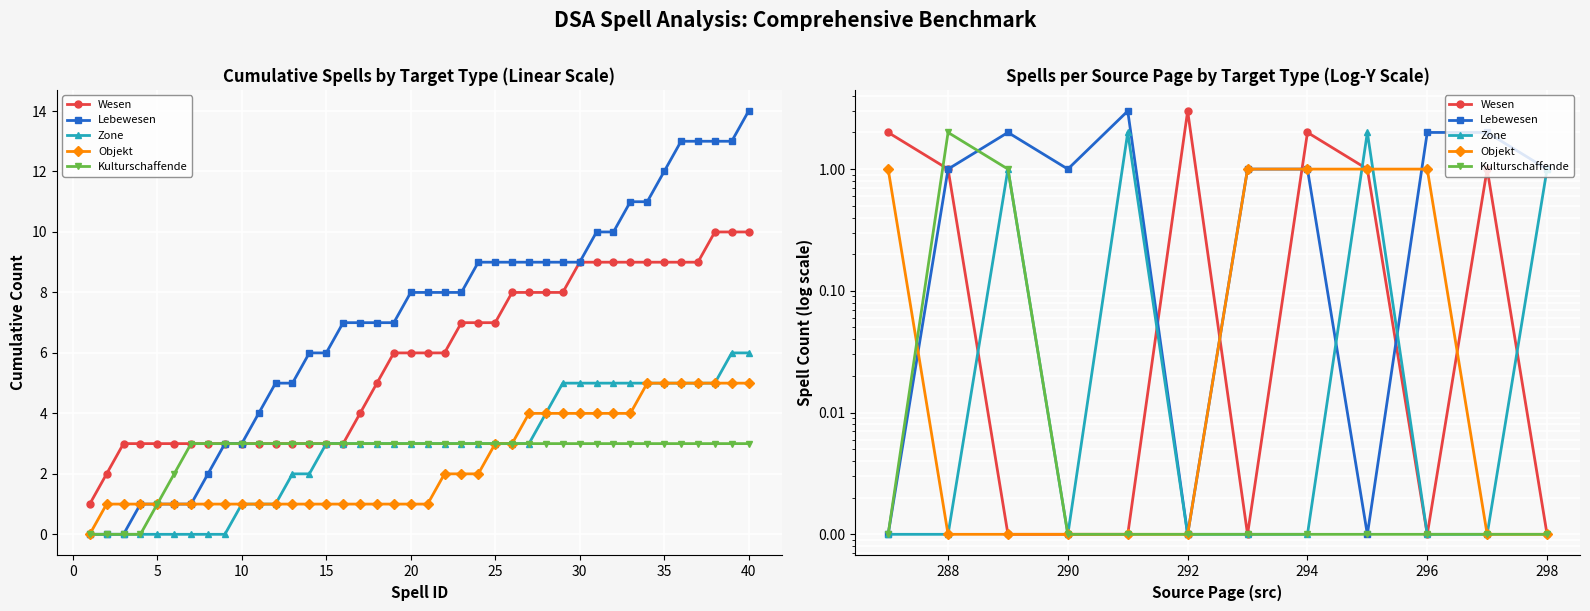

At how many categories does at least one series exceed 1?

9